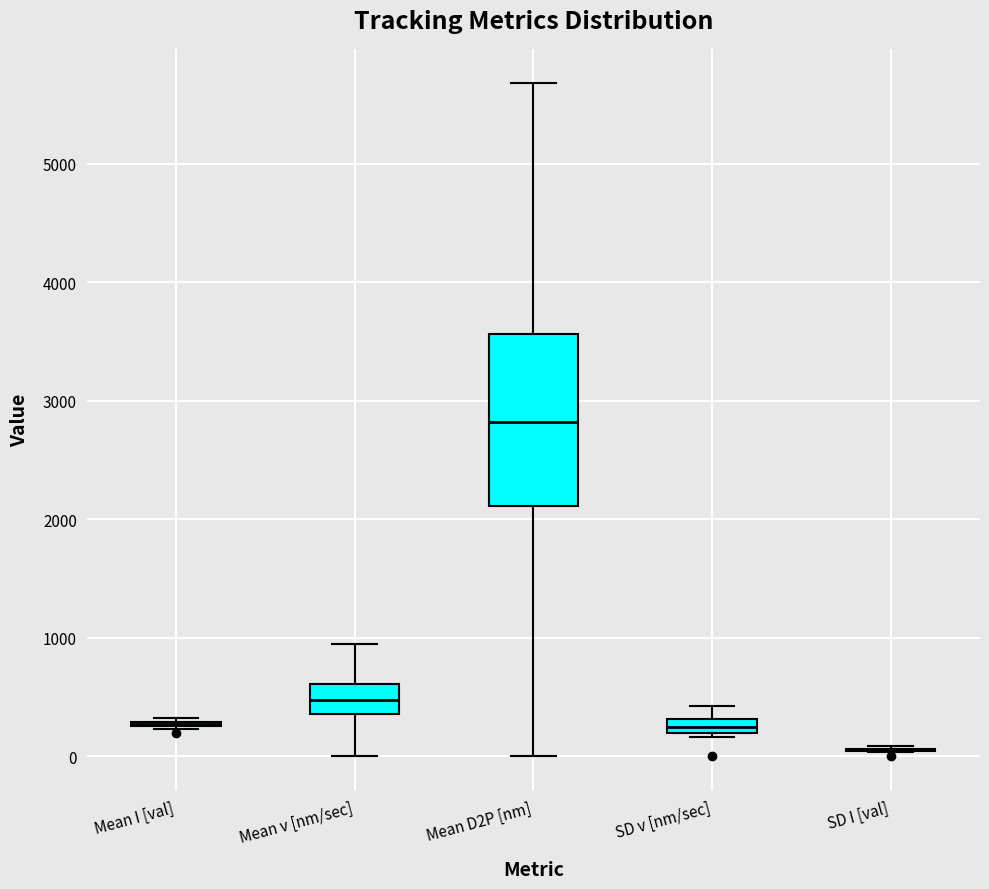

Where is the lower edge of the box for SD v [nm/sec] on the y-axis? The values are not printed on the chart, so give them approximately, as read against the axis.

200